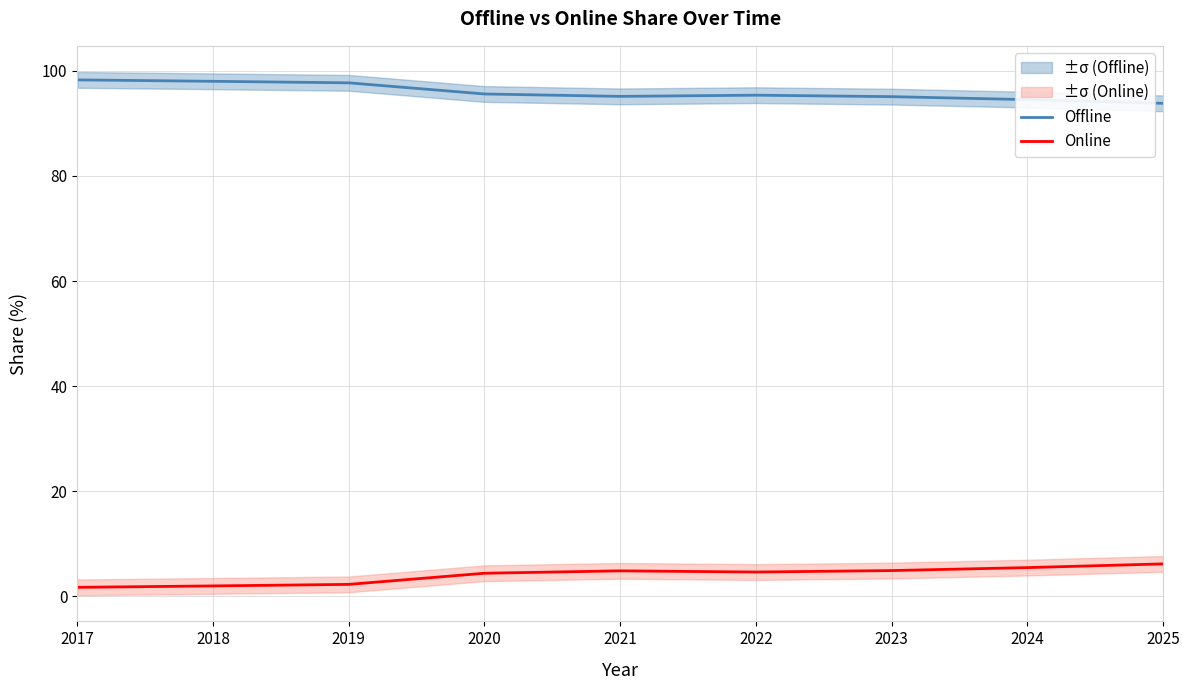

What is the sum of the Offline values at 2023 and 2024?

189.6